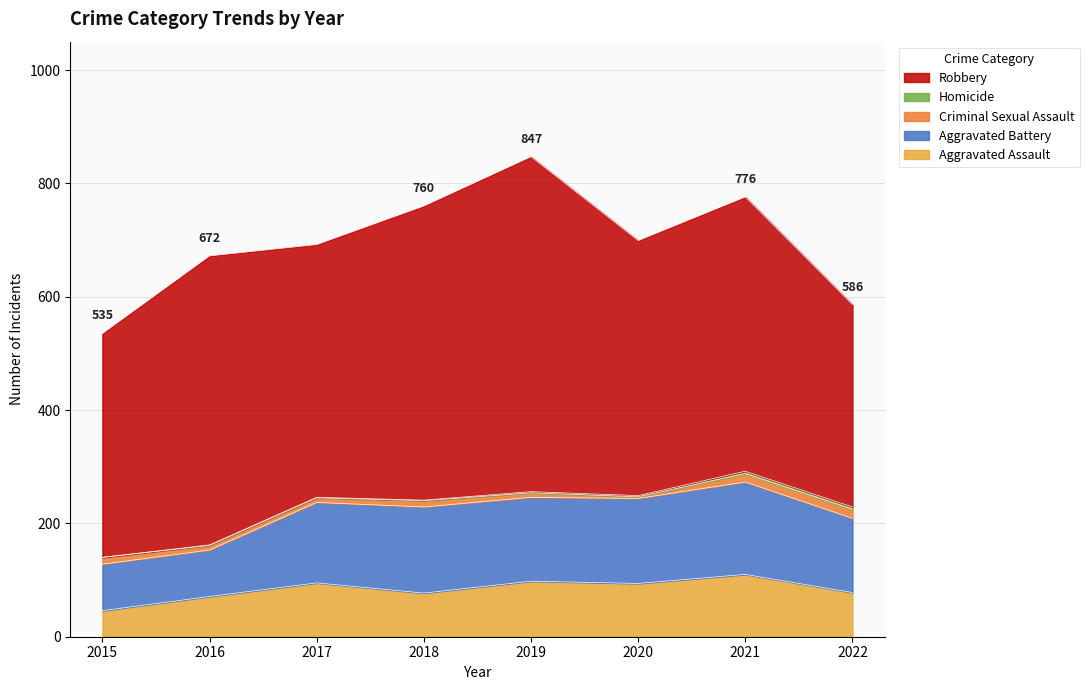

Rank the series at 2017 from lowest to highest value.

Homicide, Criminal Sexual Assault, Aggravated Assault, Aggravated Battery, Robbery